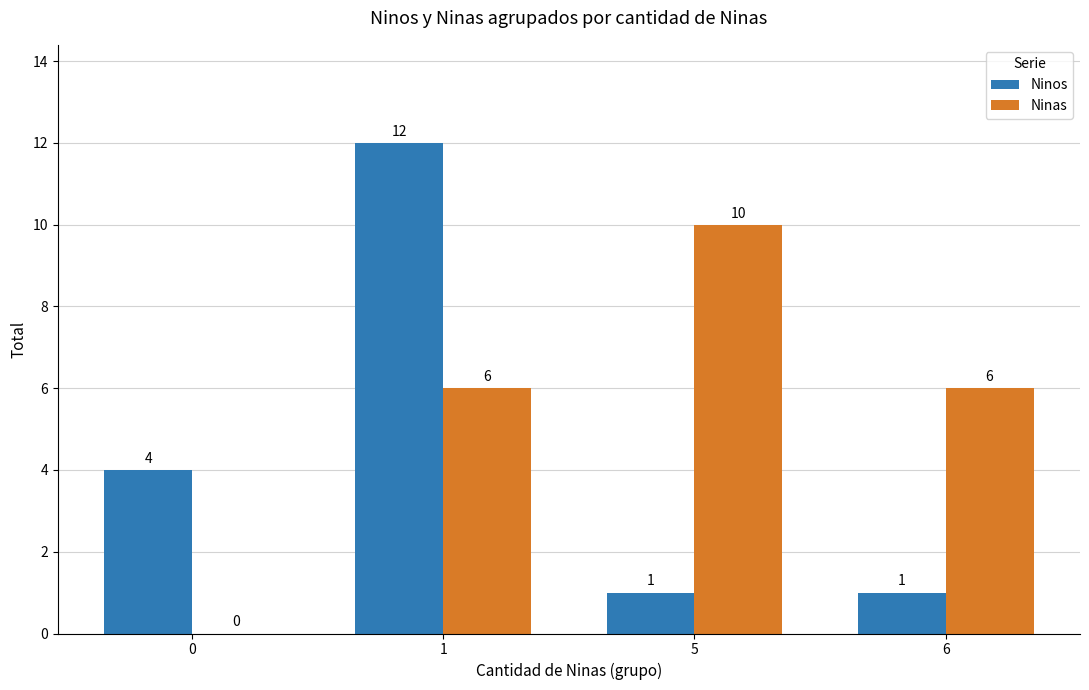

How many Ninas values are between 6 and 10?

3